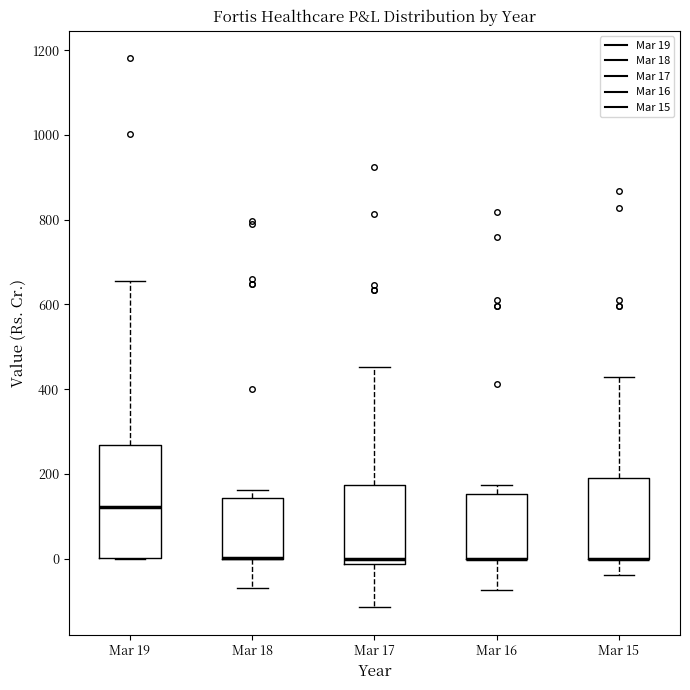

Where does the median line of the box for Mar 19 sit on the y-axis? The values are not printed on the chart, so give them approximately, as read against the axis.

120